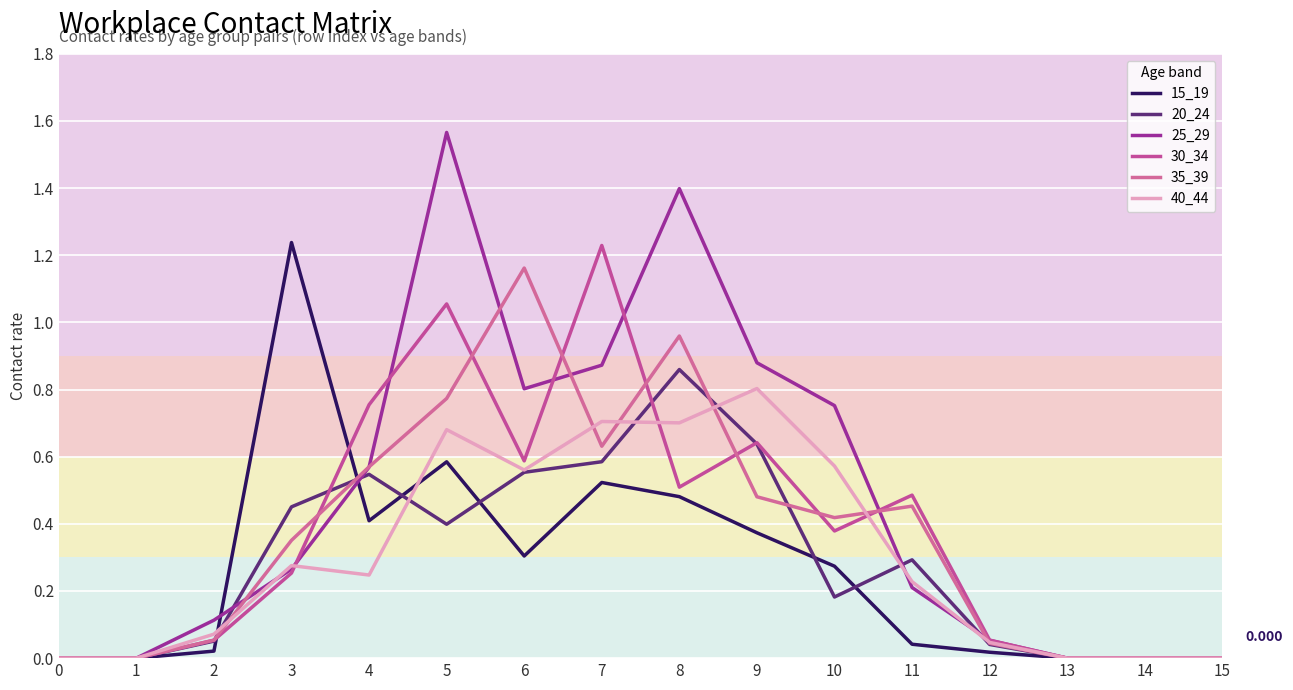

How many lines are shown in the chart?

6